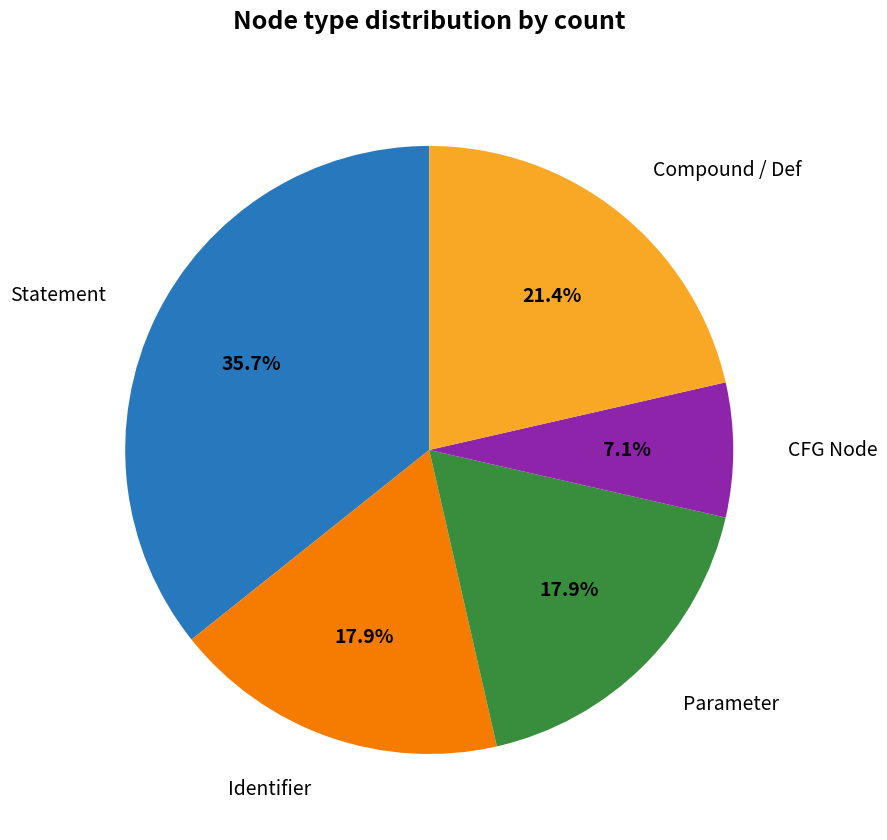

Does any single category account for the majority?

No